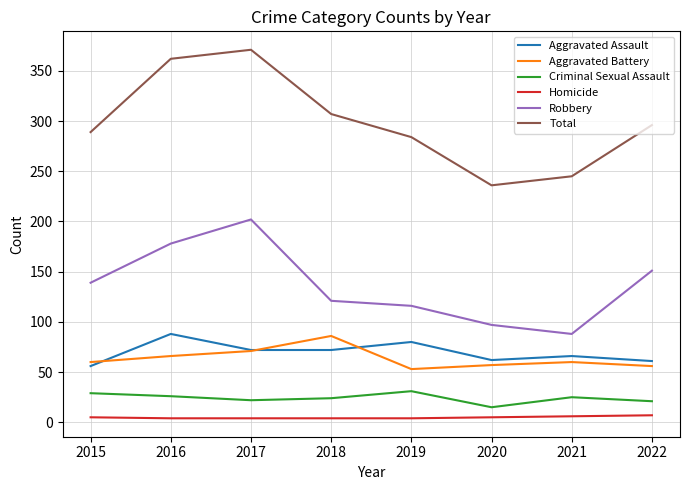

How many lines are shown in the chart?

6